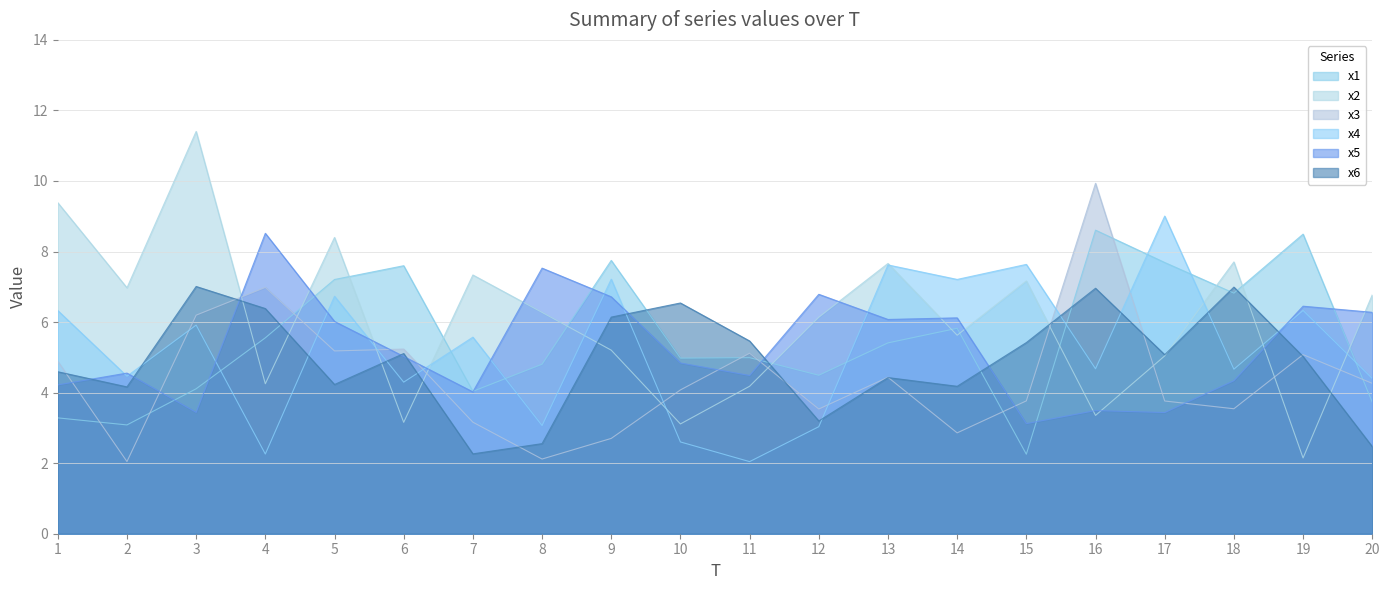

How many interior local peaks does the x5 series have?

7